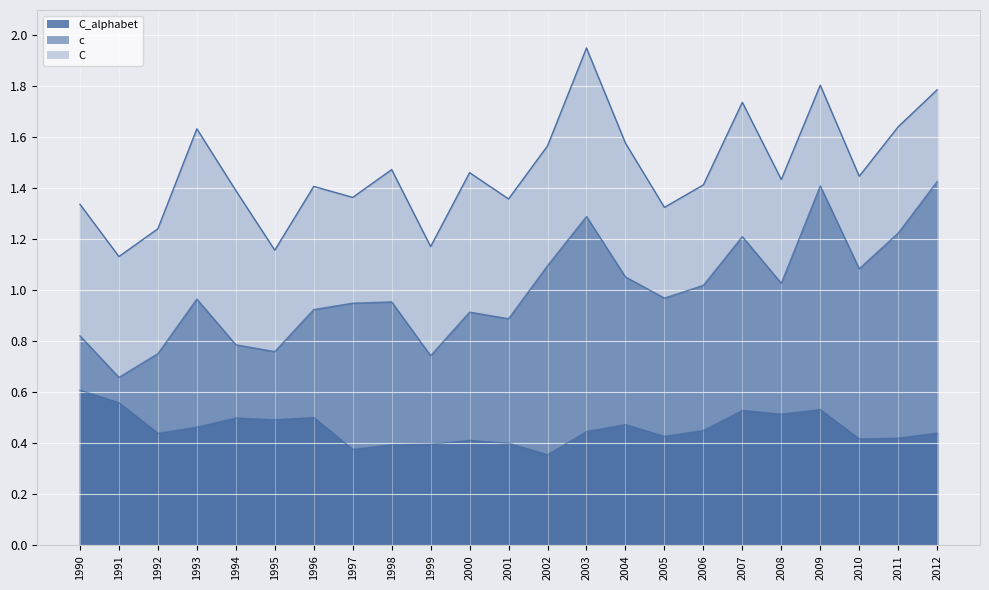

What is the average value of the c series?

1.0